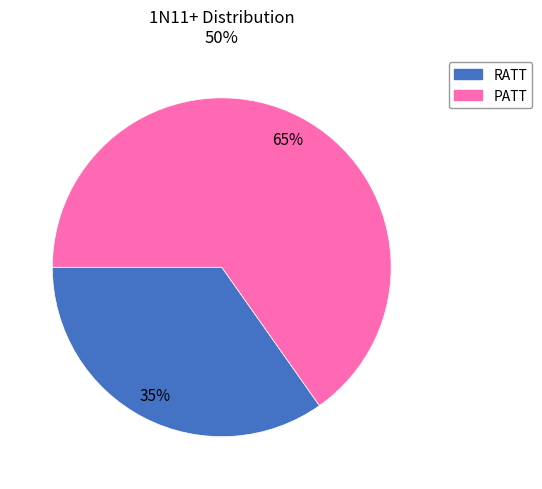

Is the sum of PATT and RATT greater than half?

Yes